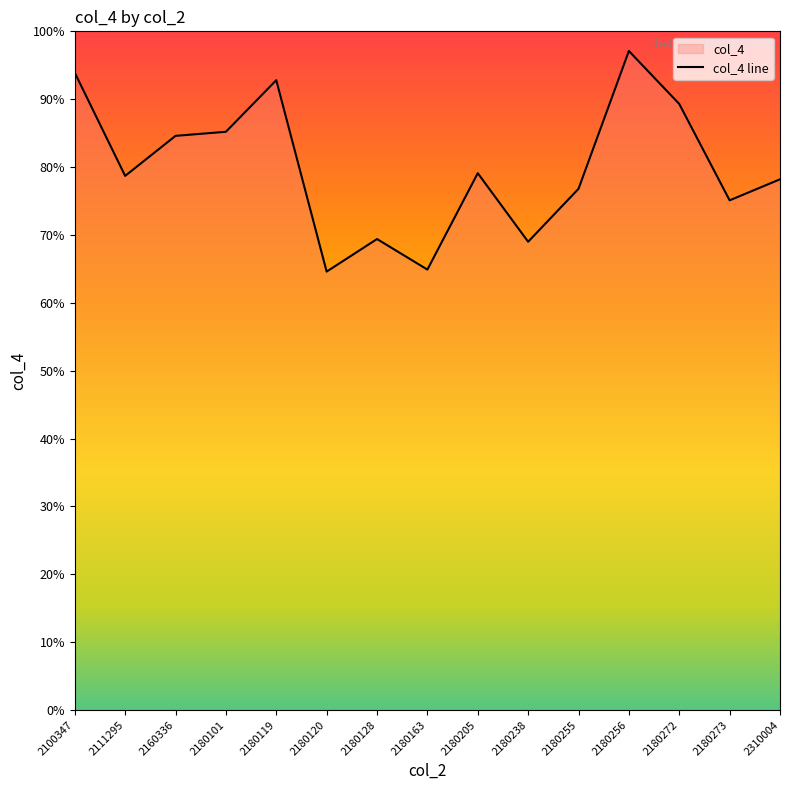

At which category does the data reach its first local valley?

2111295